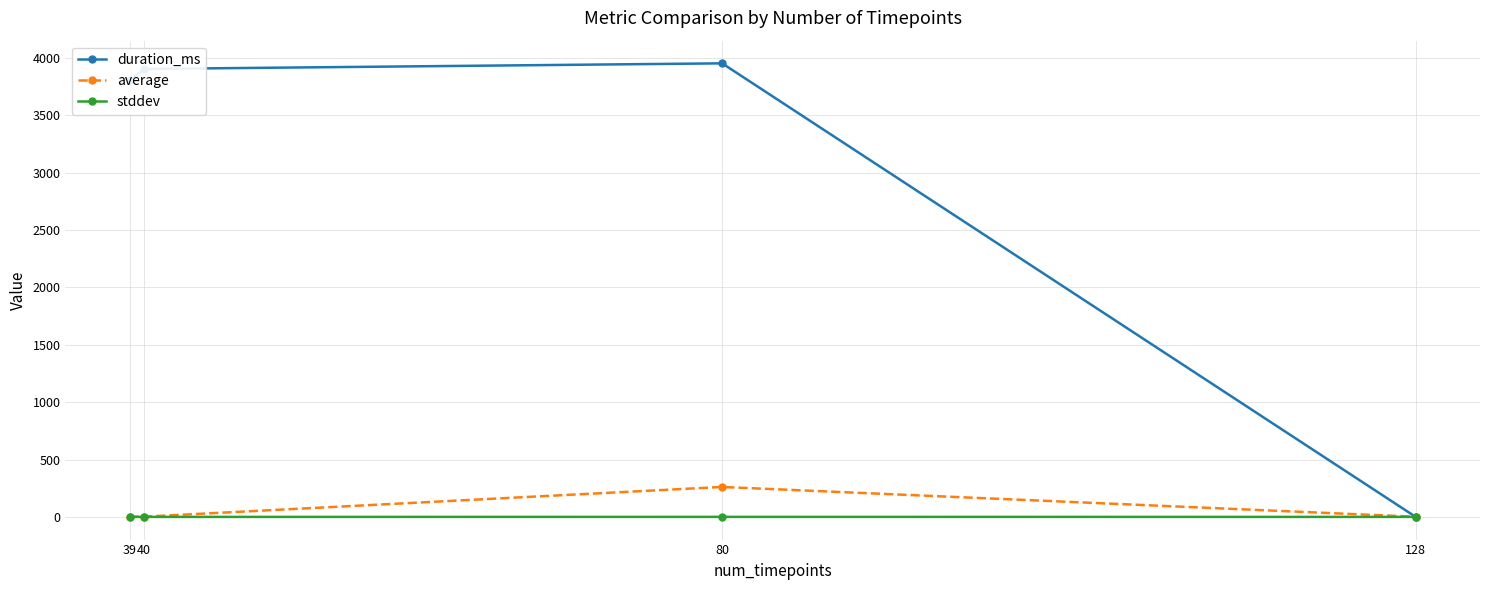

At which category does duration_ms reach its first local peak?

80